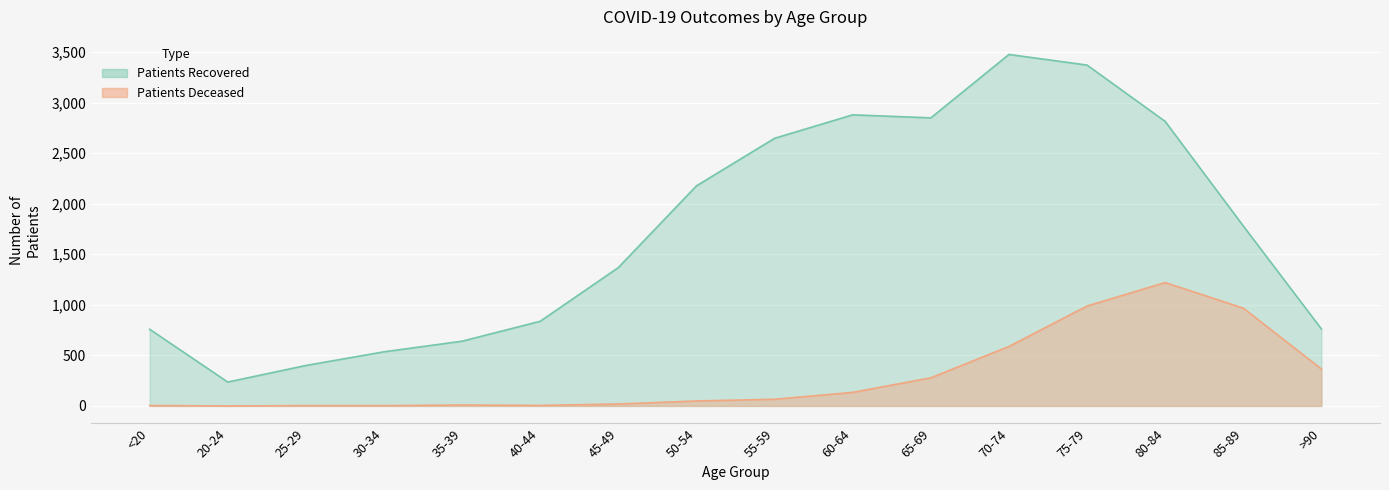

True or false: patients_recovered has more than 0 interior local peaks.

True